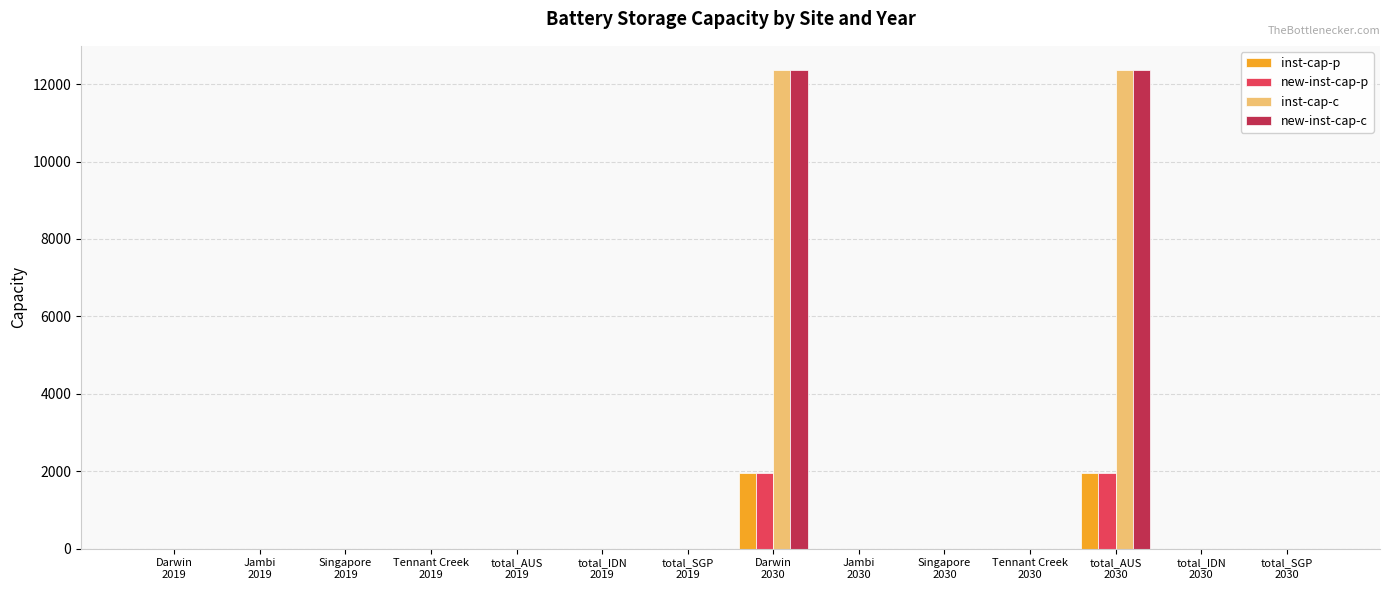

What is the maximum value shown in the chart?

12370.2